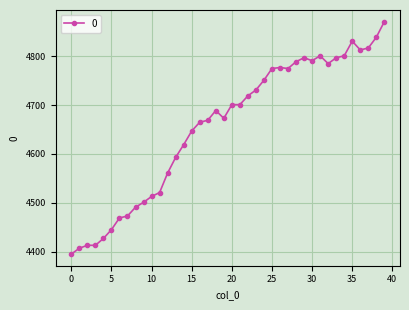

What is the difference between the maximum and second lowest values?

464